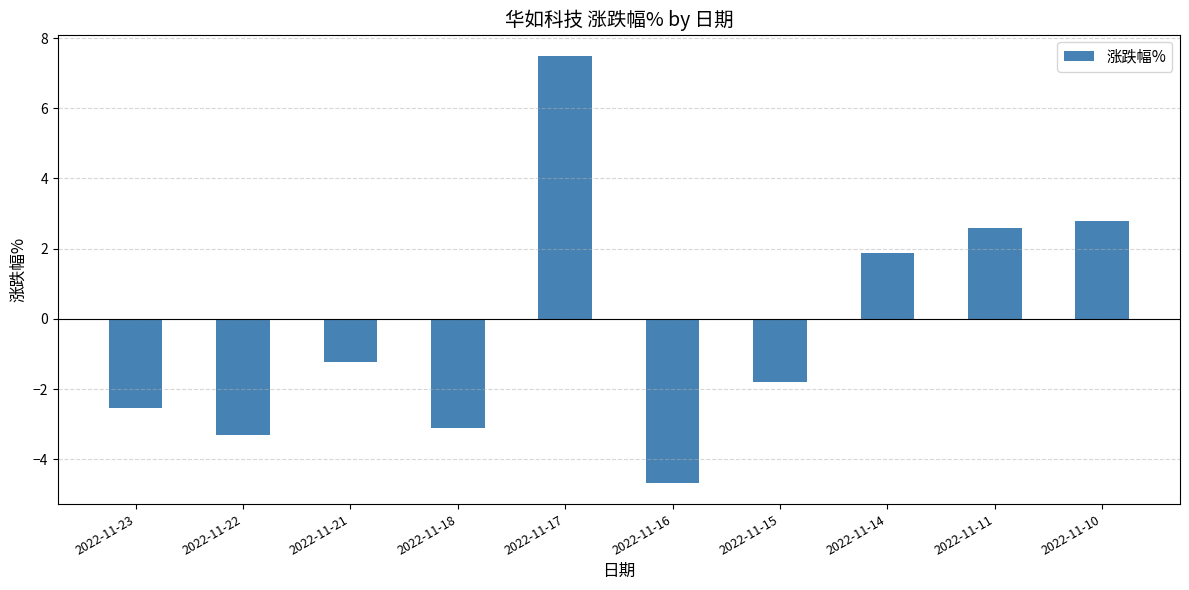

What is the greatest value displayed?

7.5